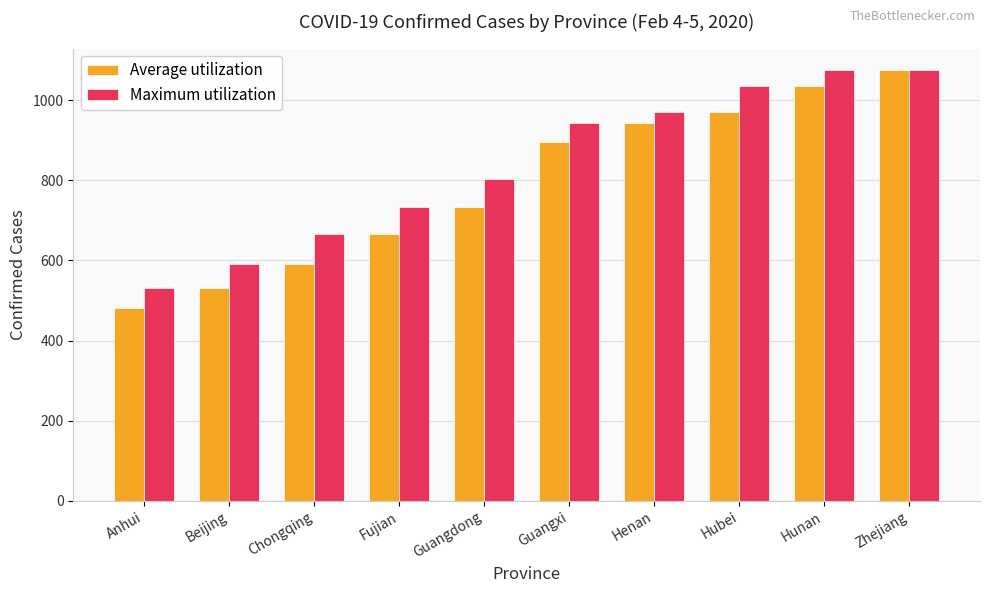

Which series has the largest range (max minus min)?

Average utilization